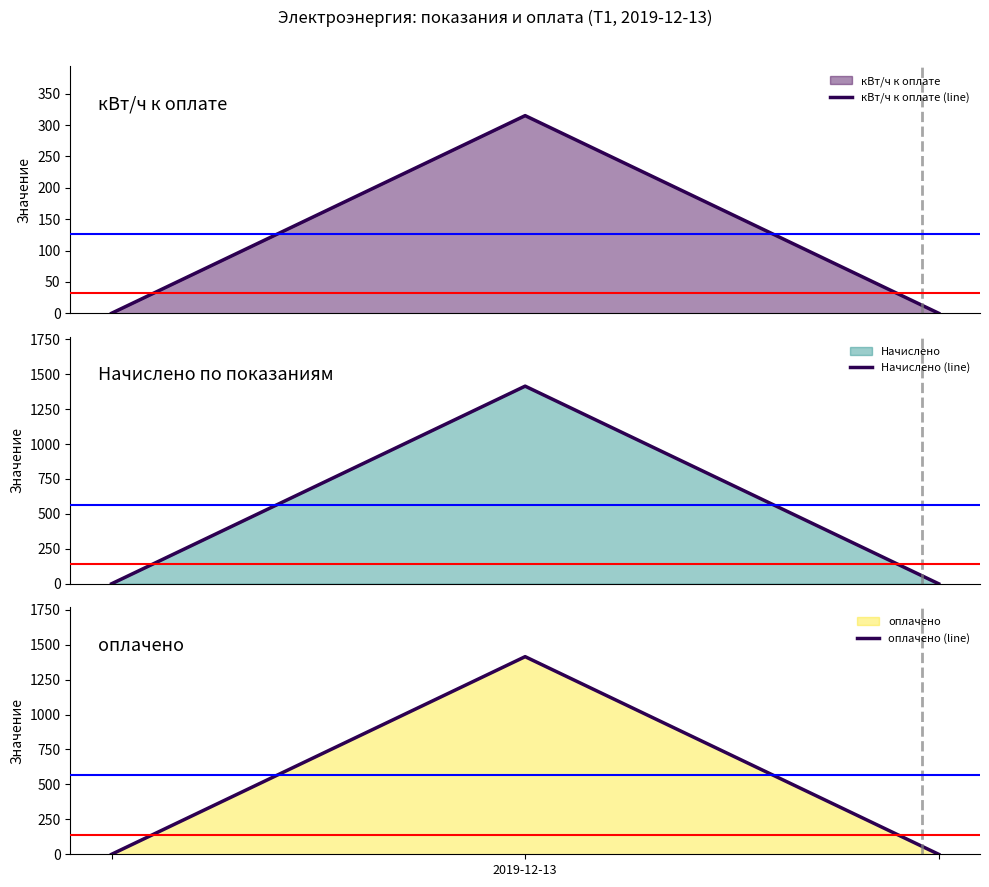

Which series has the largest range (max minus min)?

Начислено (line)